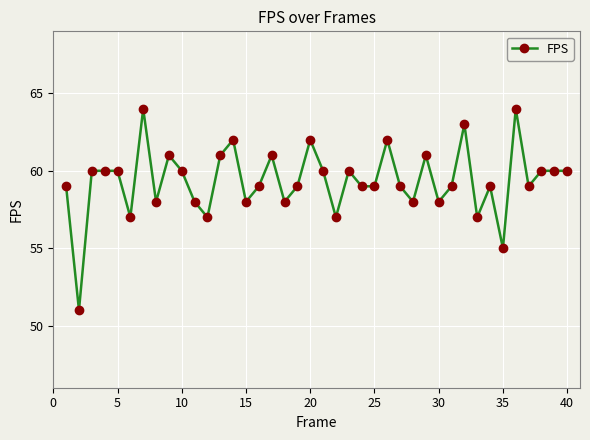

What is the value of the 26th point from the left?

62